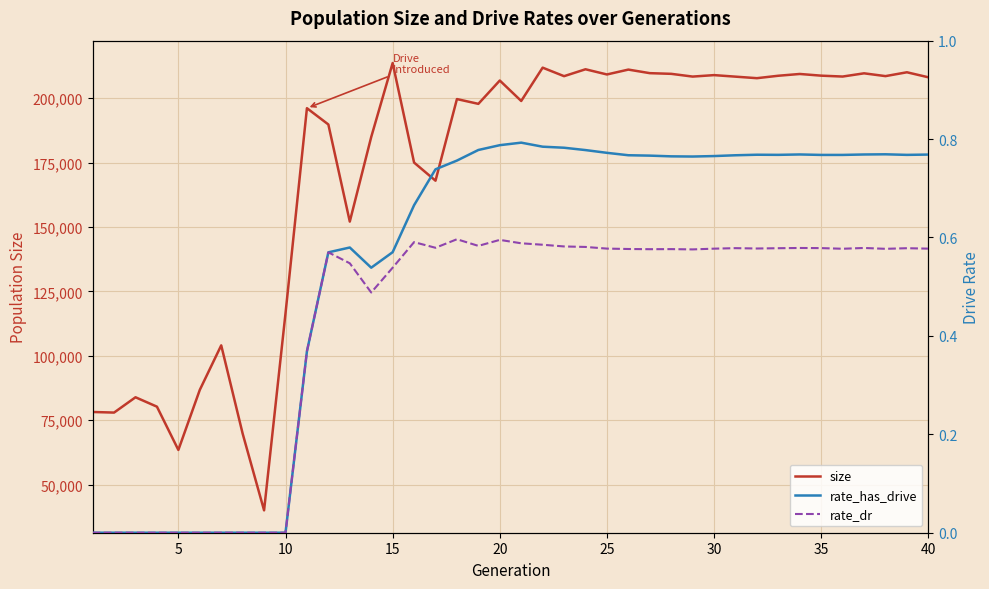

What is the lowest value of the size series?

40036